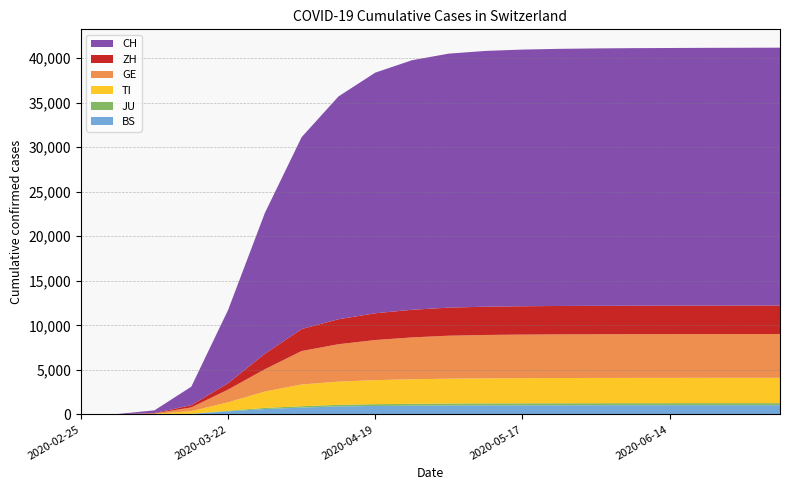

Reading left to right, what are all the values shown in this chart?

BS: 0	1	24	54	356	605	767	900	950	980	1000	1010	1020	1025	1030	1032	1034	1036	1037	1038
JU: 0	1	5	19	61	127	154	180	200	215	225	228	229	230	230	230	230	230	230	230
TI: 0	2	49	293	945	1837	2442	2600	2700	2750	2790	2810	2820	2830	2835	2838	2840	2842	2843	2845
GE: 0	9	40	423	1430	2505	3753	4200	4500	4700	4820	4870	4890	4900	4905	4908	4910	4912	4913	4914
ZH: 0	7	40	250	711	1735	2466	2800	3000	3100	3150	3170	3180	3185	3188	3190	3192	3193	3194	3195
CH: 0	29	303	2072	8217	15798	21535	25000	27000	28000	28500	28700	28800	28850	28880	28900	28910	28920	28925	28930